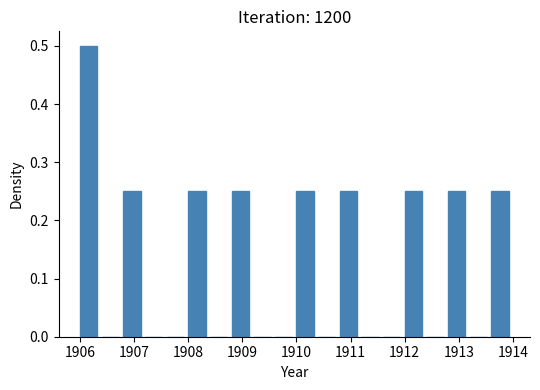

Reading left to right, list every bar in this chart as the range it spans on the x-axis followed by its height. The values are not printed on the chart, so give them approximately, as read against the axis.

1906.0 to 1906.4: 0.50
1906.4 to 1906.8: 0
1906.8 to 1907.2: 0.25
1907.2 to 1907.6: 0
1907.6 to 1908.0: 0
1908.0 to 1908.4: 0.25
1908.4 to 1908.8: 0
1908.8 to 1909.2: 0.25
1909.2 to 1909.6: 0
1909.6 to 1910.0: 0
1910.0 to 1910.4: 0.25
1910.4 to 1910.8: 0
1910.8 to 1911.2: 0.25
1911.2 to 1911.6: 0
1911.6 to 1912.0: 0
1912.0 to 1912.4: 0.25
1912.4 to 1912.8: 0
1912.8 to 1913.2: 0.25
1913.2 to 1913.6: 0
1913.6 to 1914.0: 0.25